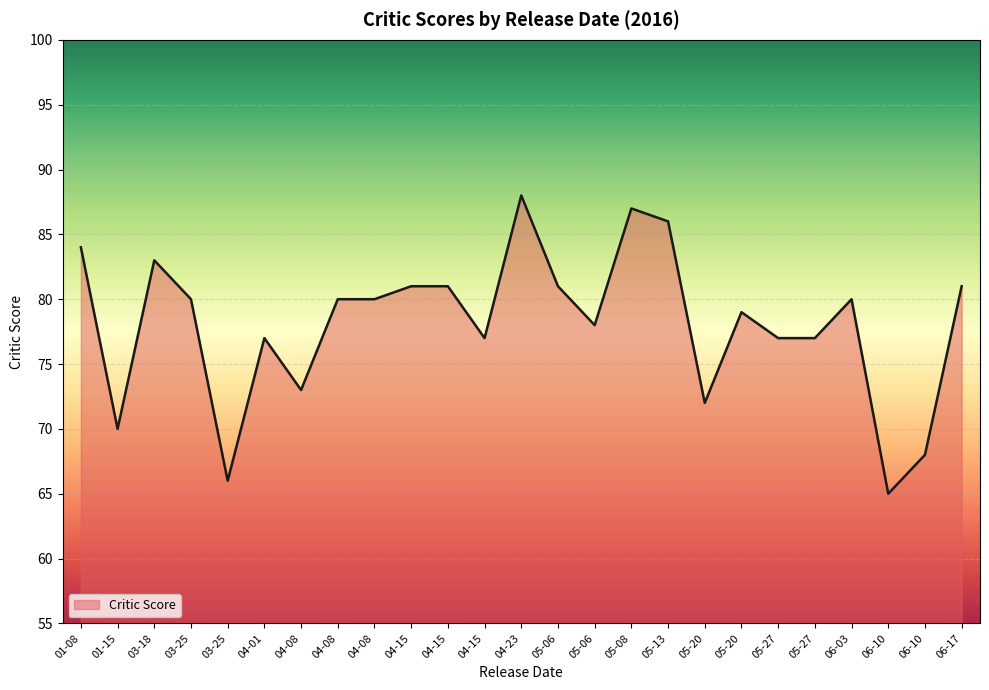

Does the chart have visible grid lines?

Yes